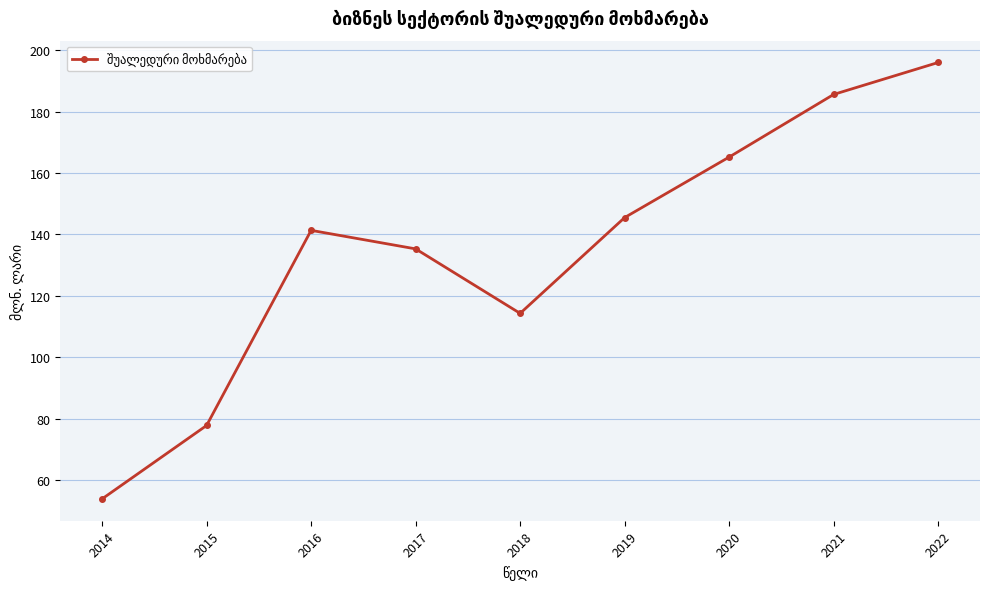

Where is the first local minimum?

2018